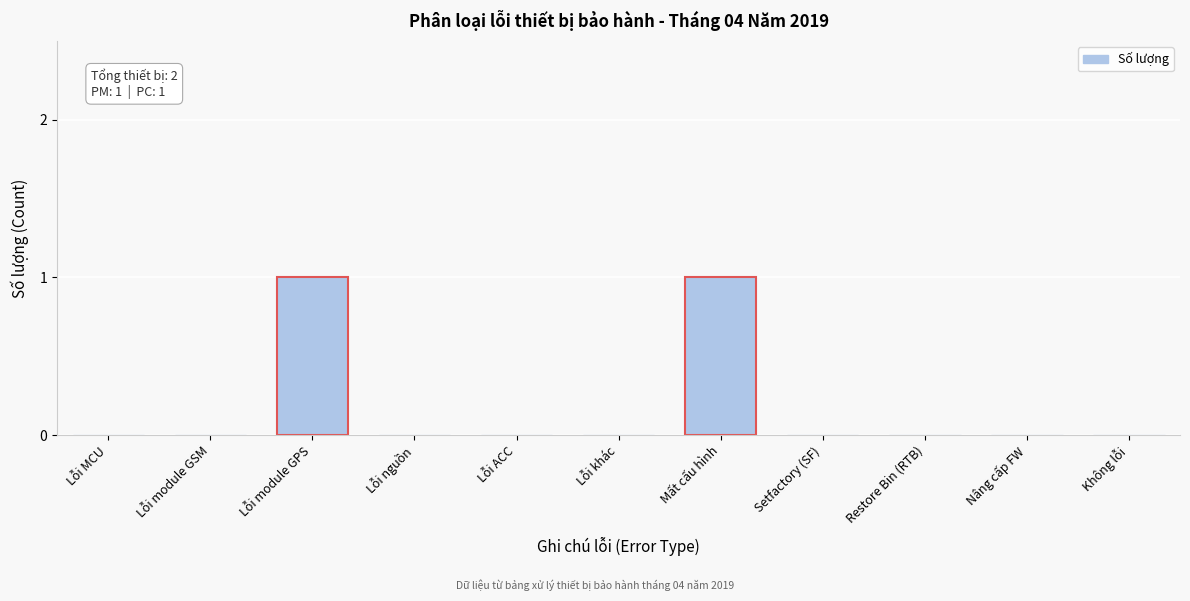

Reading left to right, list all the values displayed in this chart.

Lỗi MCU=0	Lỗi module GSM=0	Lỗi module GPS=1	Lỗi nguồn=0	Lỗi ACC=0	Lỗi khác=0	Mất cấu hình=1	Setfactory (SF)=0	Restore Bin (RTB)=0	Nâng cấp FW=0	Không lỗi=0